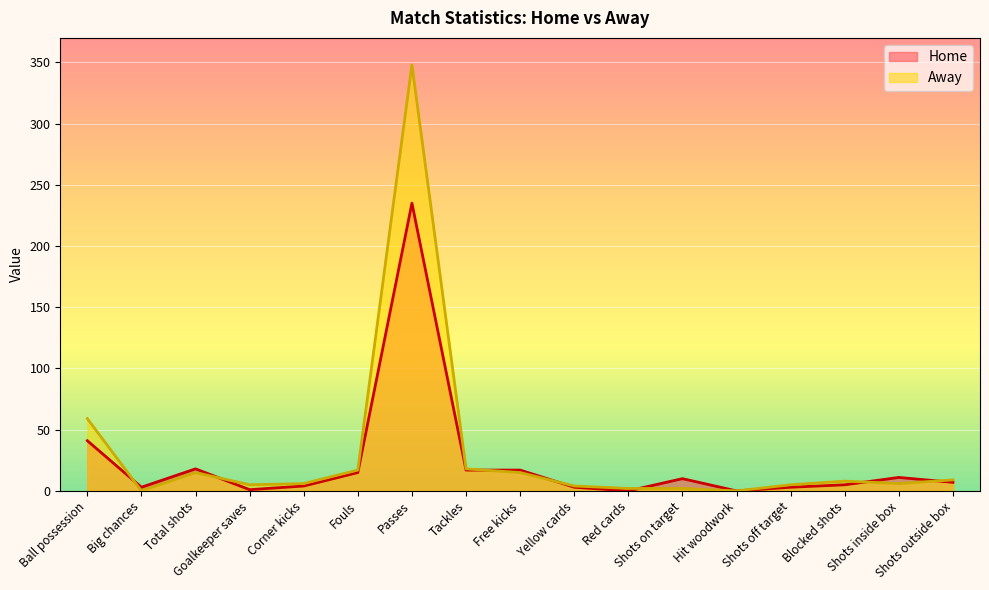

Where does the Home series first go above 7?

Ball possession